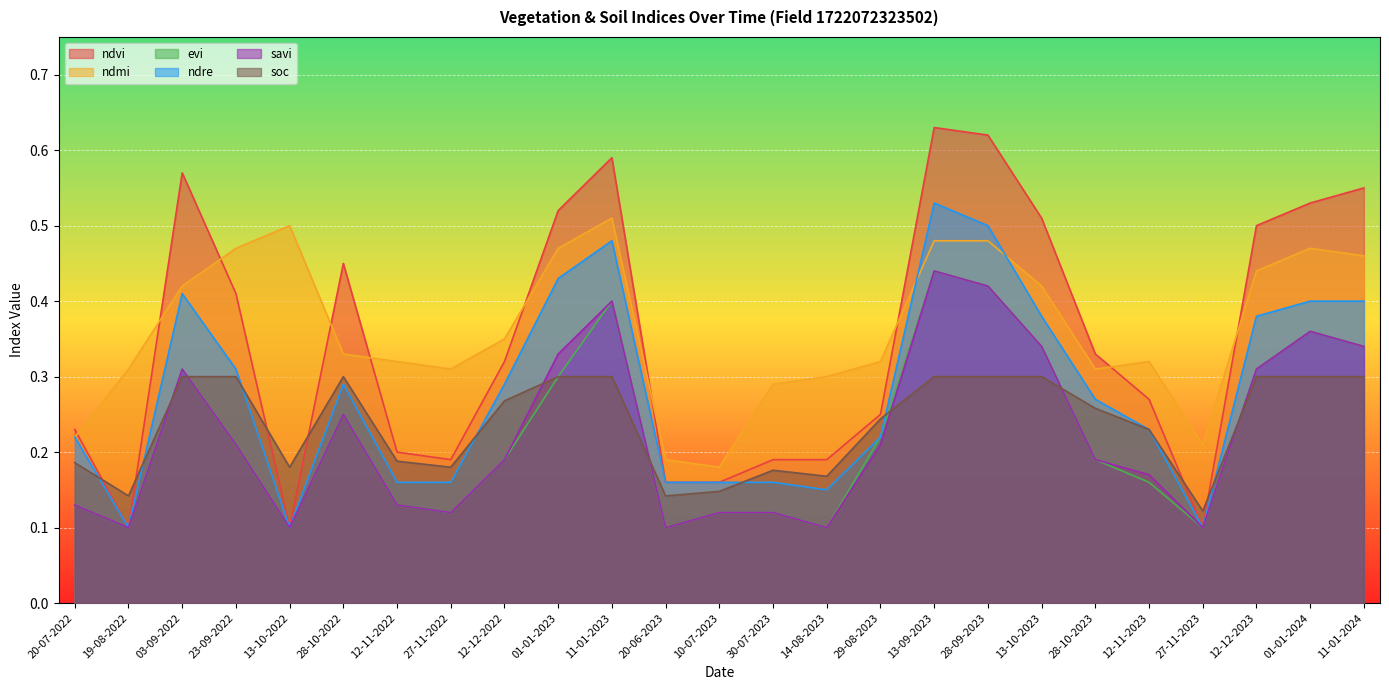

How many lines are shown in the chart?

6